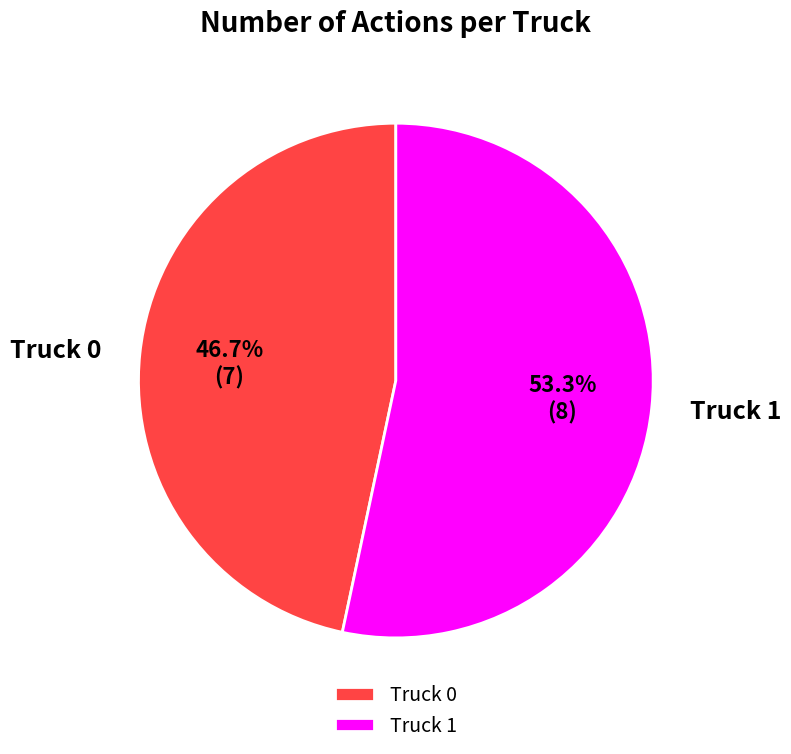

What percentage is the Truck 1 slice, to the nearest percent?

53%